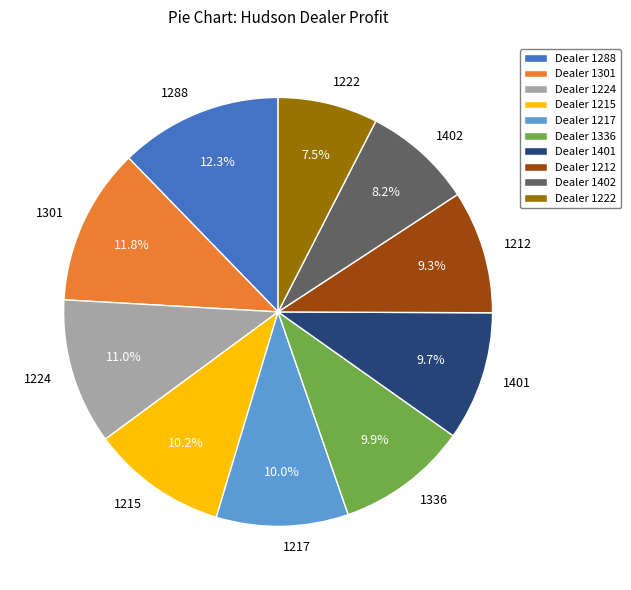

Does 1212 represent more than half of the total?

No